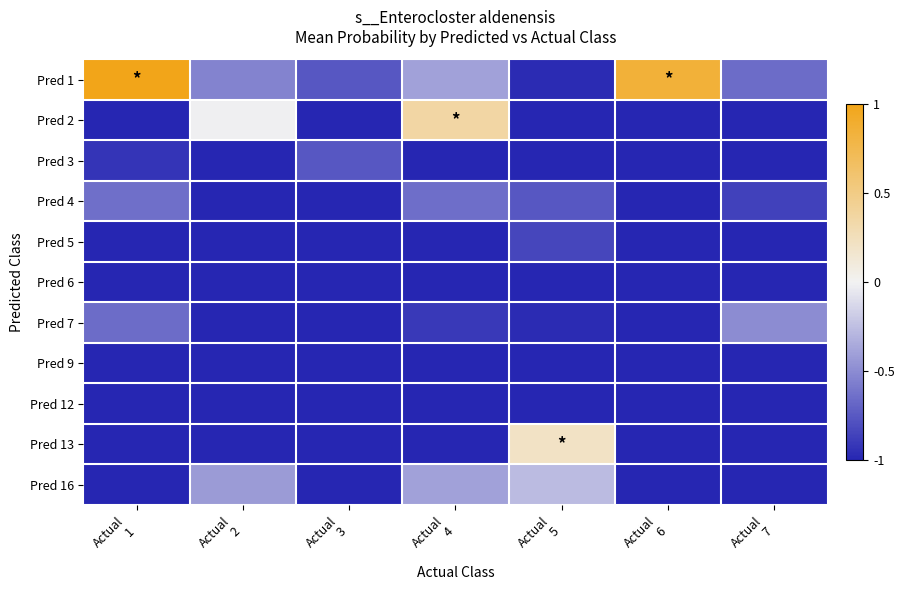

Which series has the largest total across all categories?

Pred 1